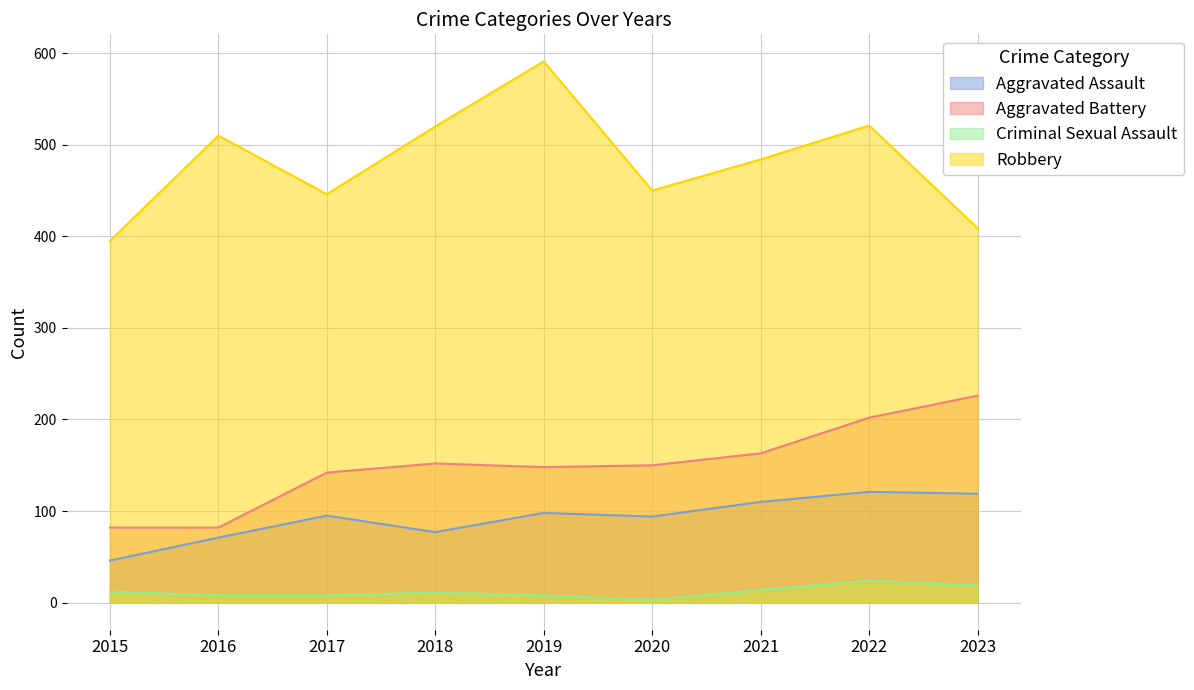

In Aggravated Battery, how many points are lower than both neighbors (excluding endpoints)?

1